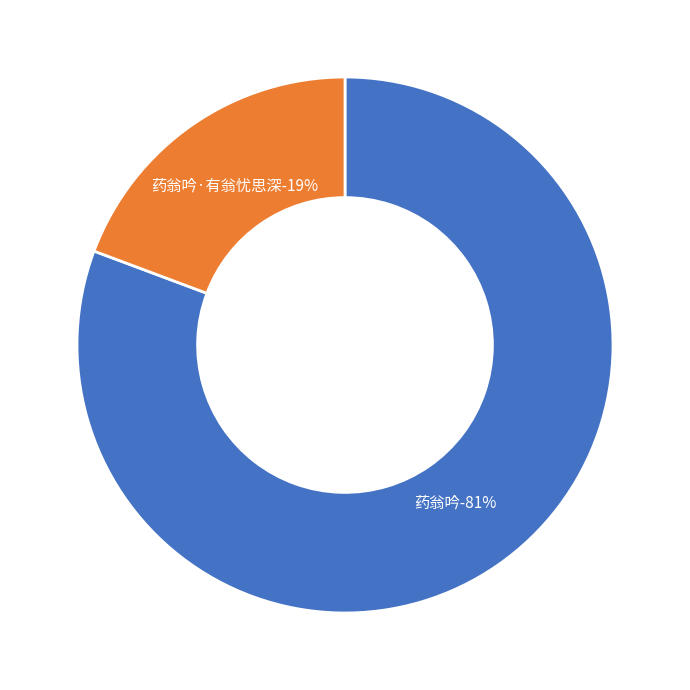

True or false: 药翁吟 accounts for 93% of the total.

False